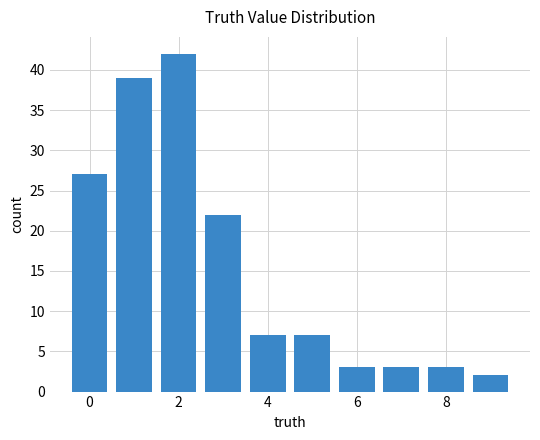

What is the difference between the maximum and second lowest values?

39